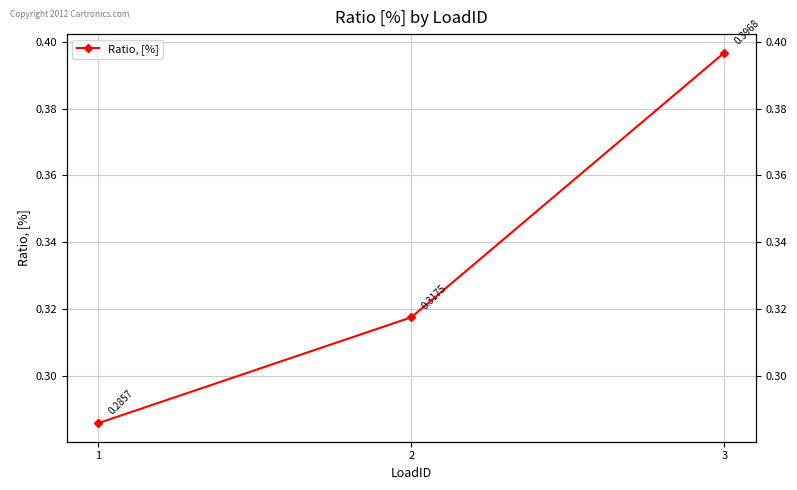

Reading right to left, list all the values displayed in this chart.

3=0.4	2=0.3	1=0.3